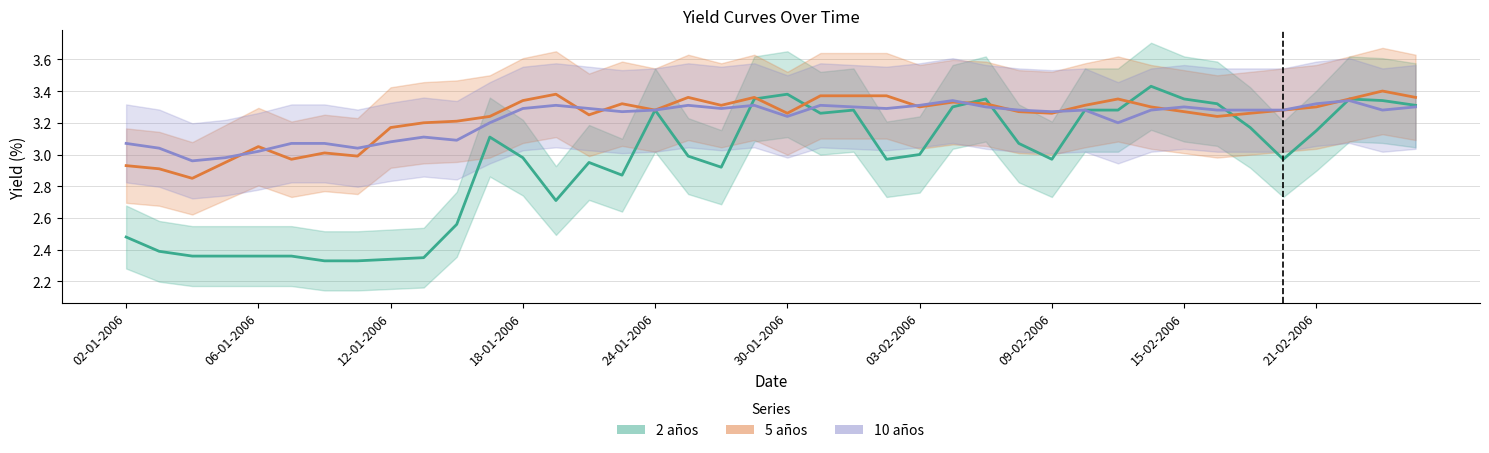

Where is 10 años nearest to the value 3?

05-01-2006